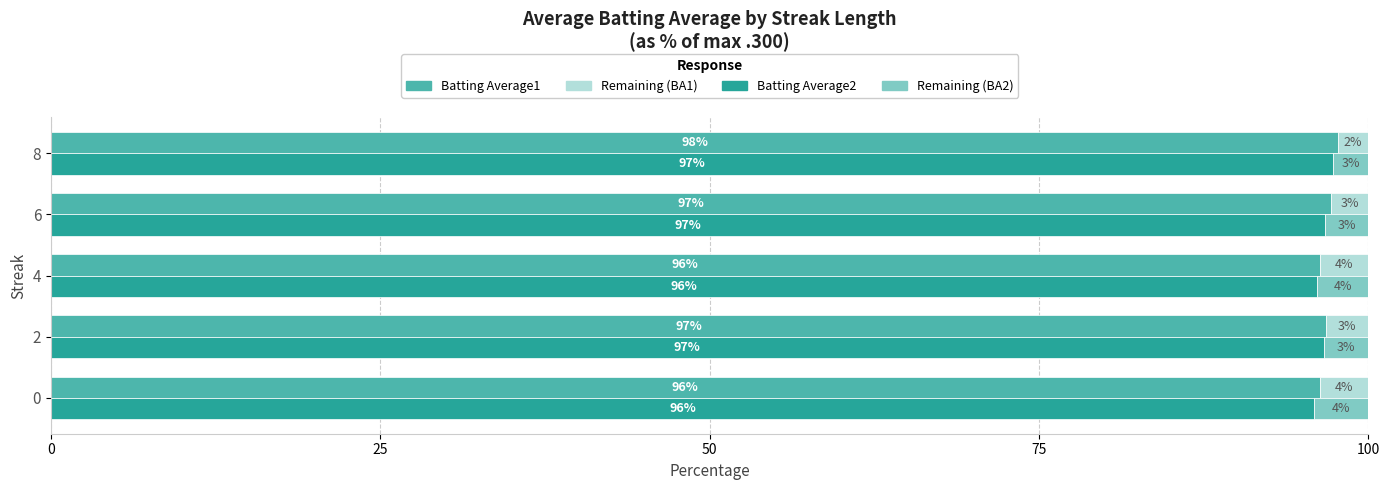

Does the chart contain any negative values?

No